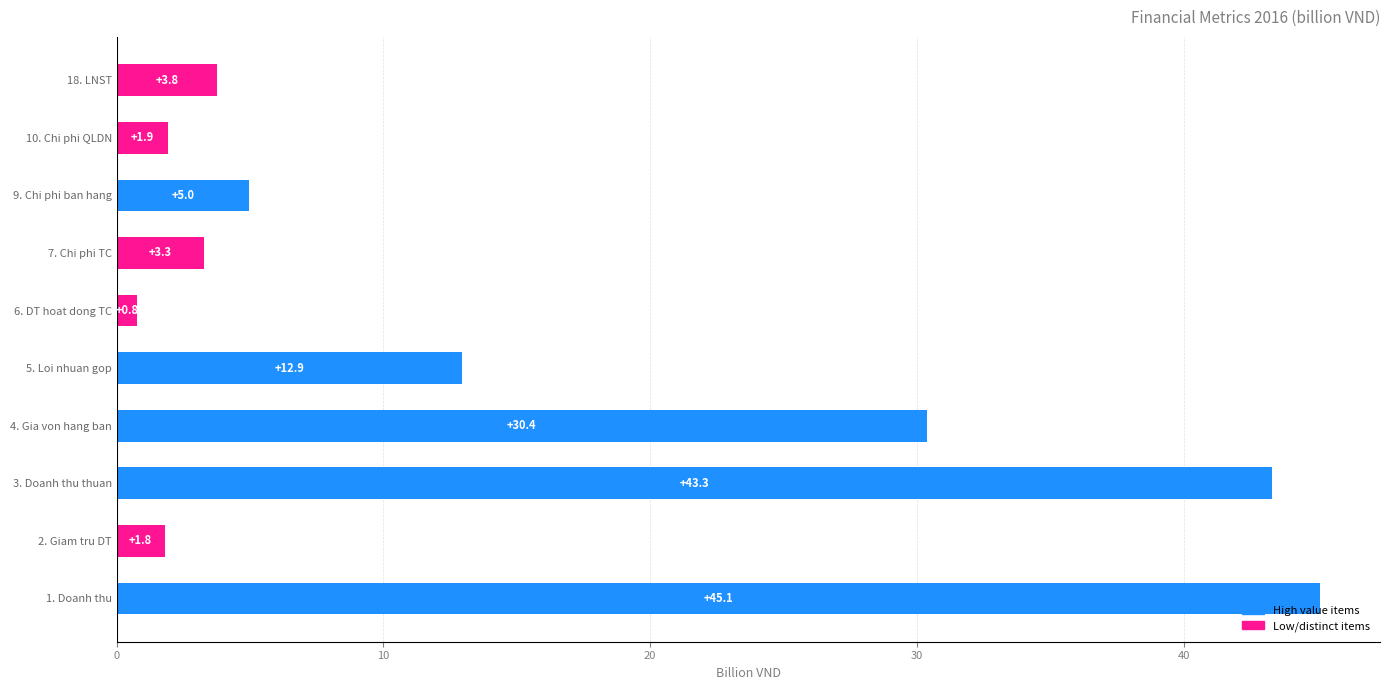

True or false: the data shows 2.0 at 18. LNST.

False